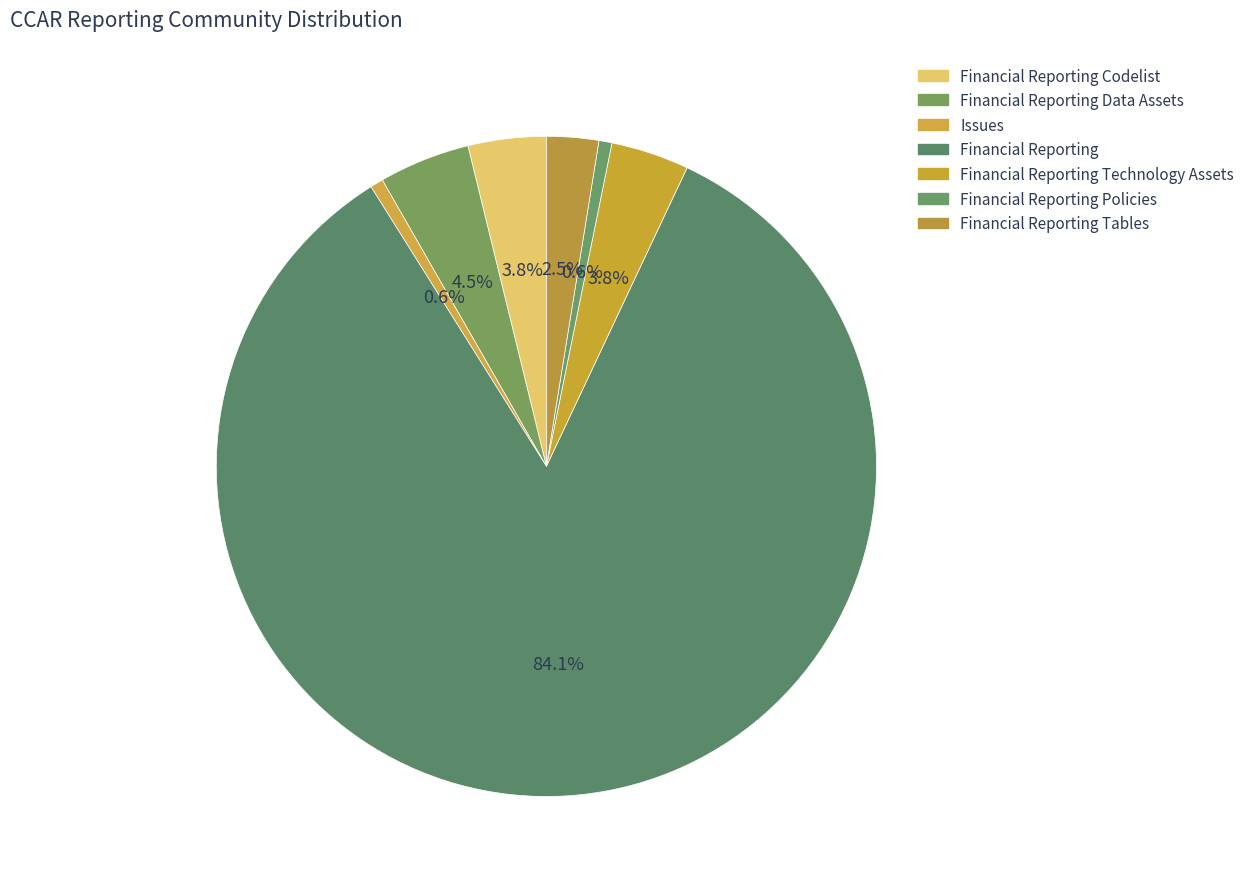

To the nearest percent, what is the average slice percentage?

14%